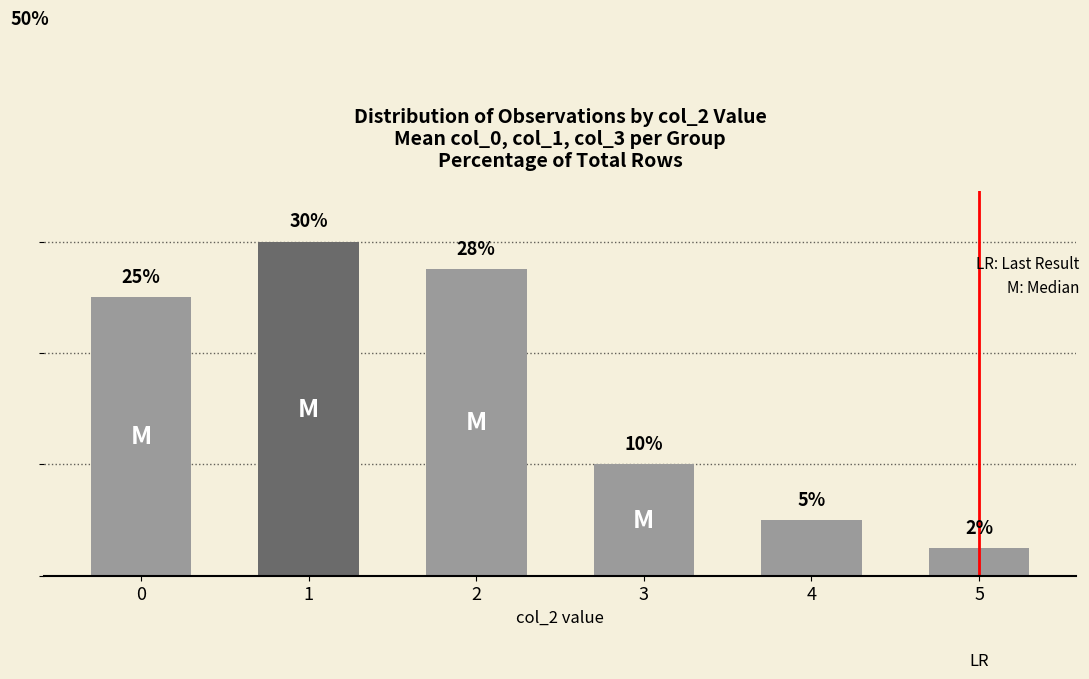

List the labels in order of value, smallest first.

5, 4, 3, 0, 2, 1